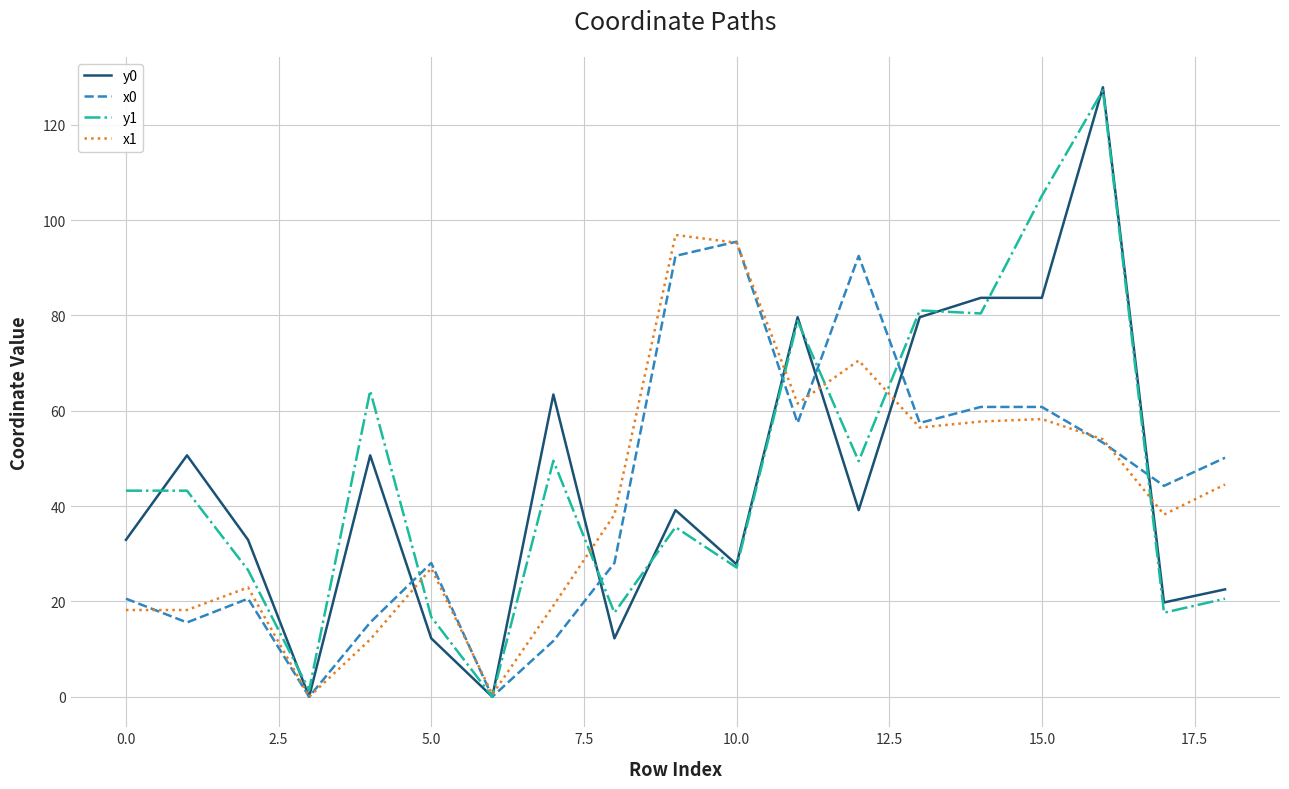

What is the maximum value shown in the chart?

127.9